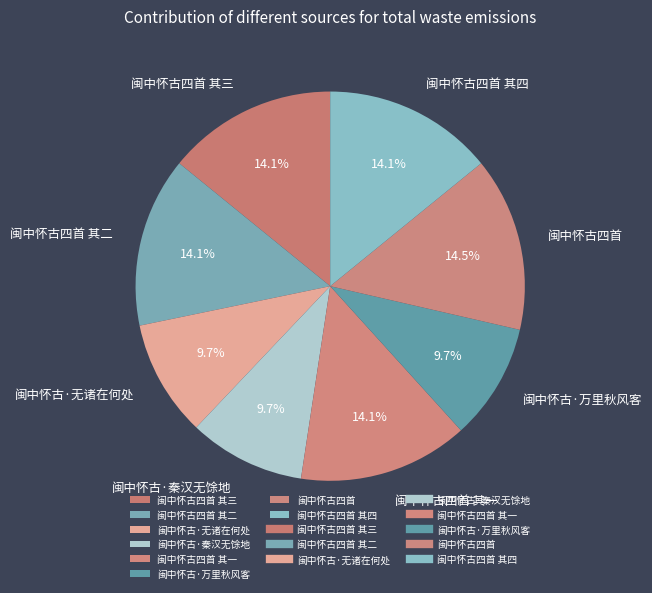

Which has a higher value, 闽中怀古四首 其二 or 闽中怀古·万里秋风客?

闽中怀古四首 其二